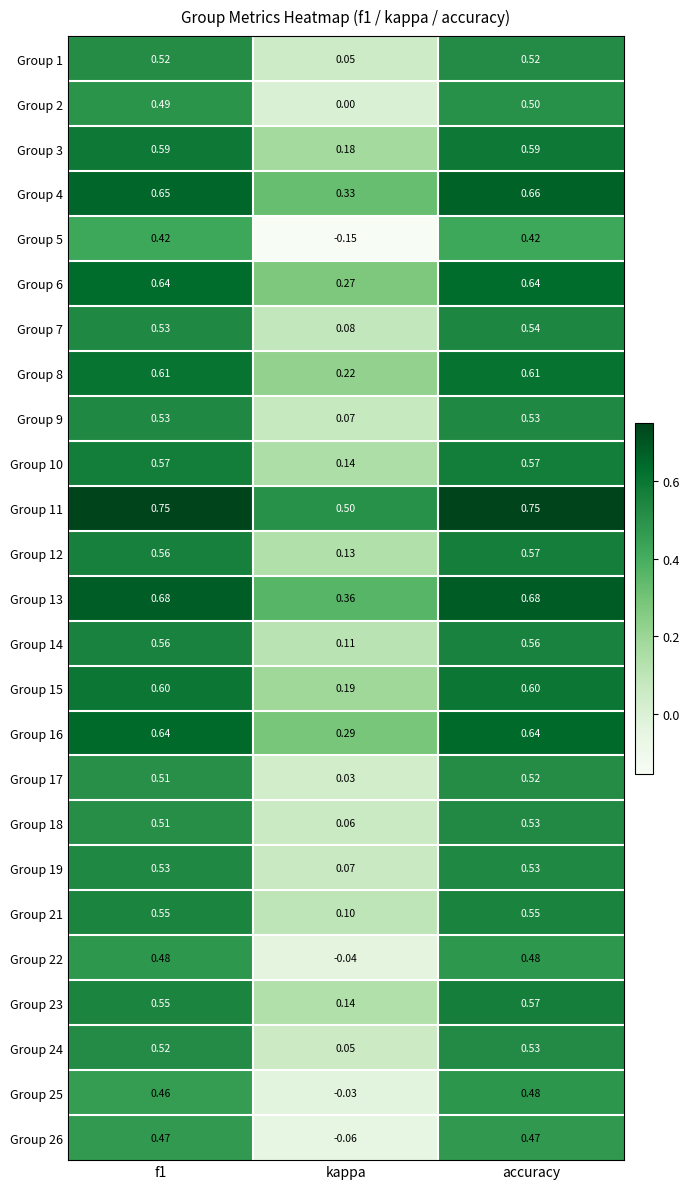

What is the total value across all series at f1?

13.9